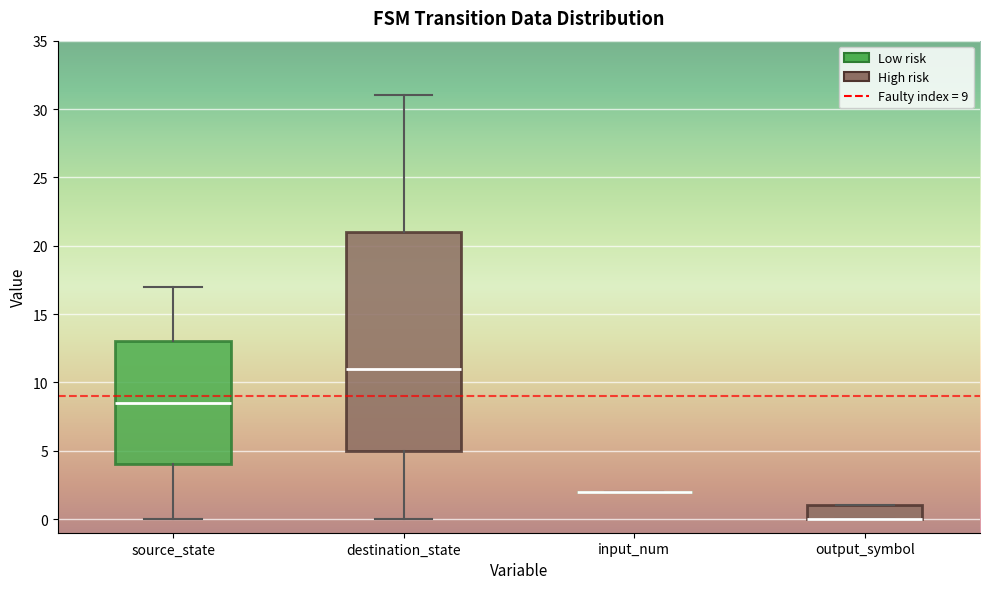

Reading left to right, read every box against the y-axis: the position of its median line, the range the box covers, and the ends of its whiskers. The values are not printed on the chart, so give them approximately, as read against the axis.

source_state: median 8.5, box 4.0 to 13.0, whiskers 0.0 to 17.0
destination_state: median 11.0, box 5.0 to 21.0, whiskers 0.0 to 31.0
input_num: box collapsed to a line at 2.0, whiskers 2.0 to 2.0
output_symbol: median 0.0 (drawn on the box's lower edge), box 0.0 to 1.0, whiskers 0.0 to 1.0